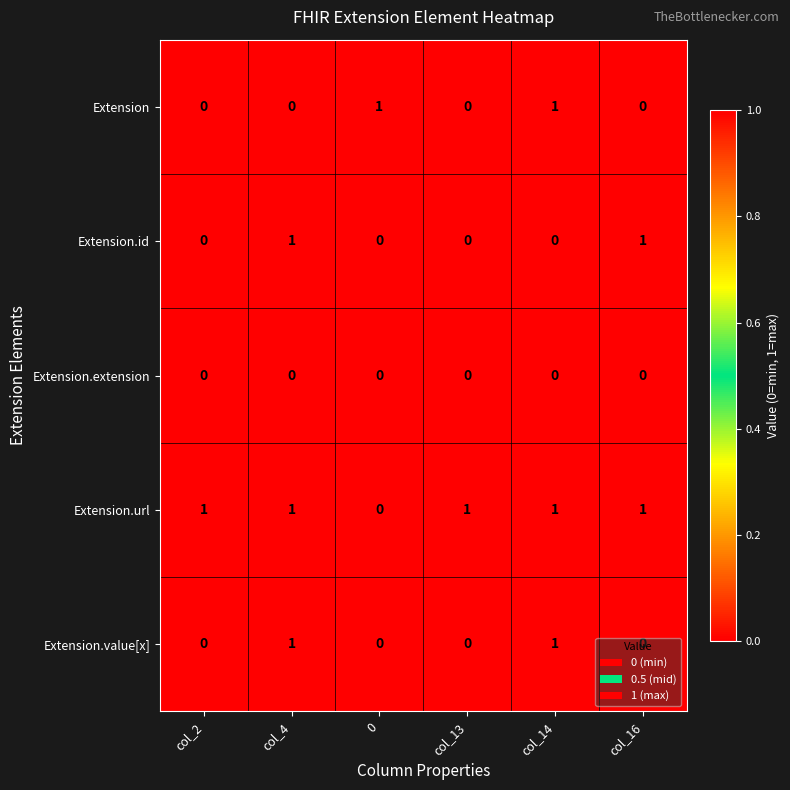

What is the maximum value shown in the chart?

1